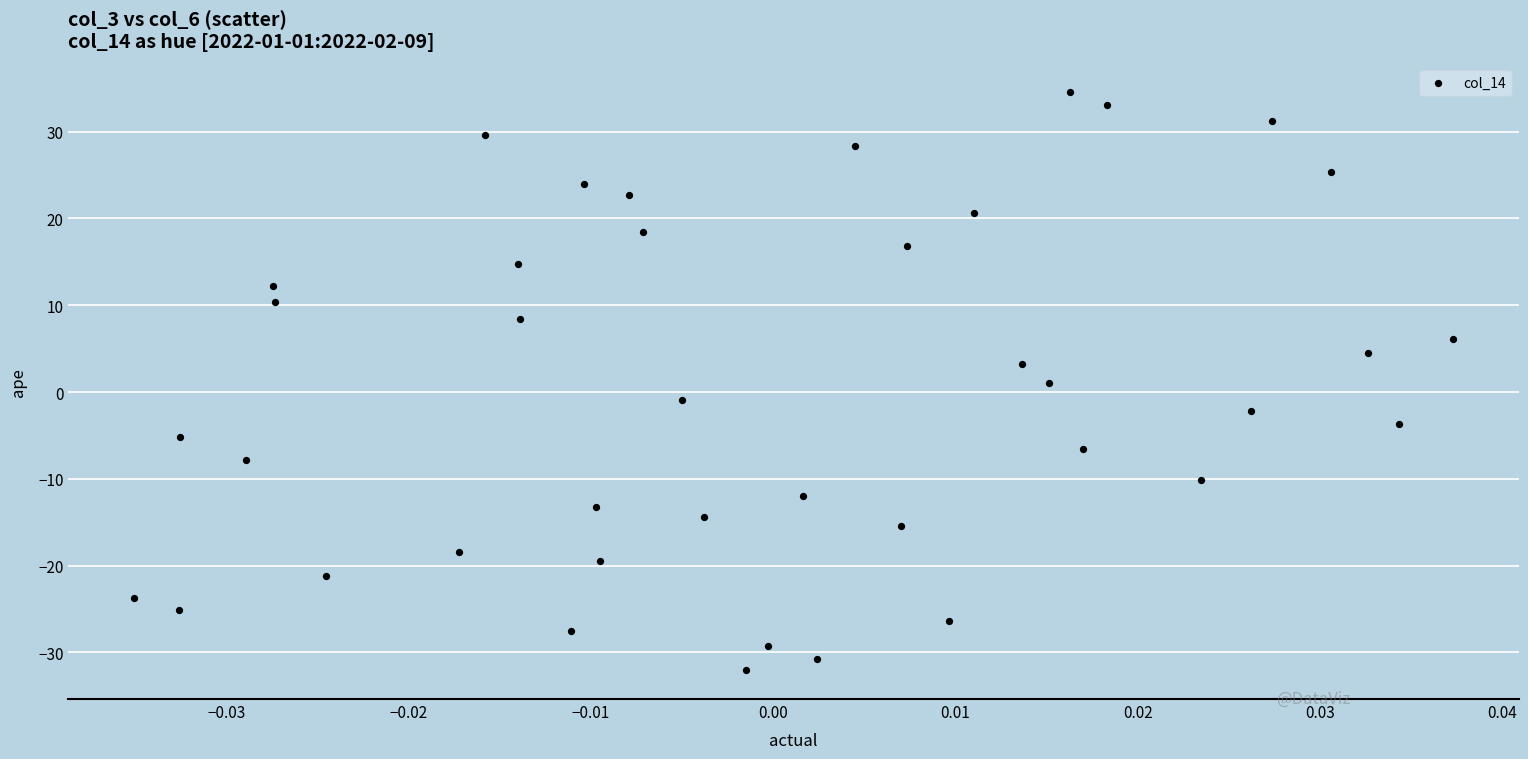

What is the range of Y values (max minus min)?

66.6